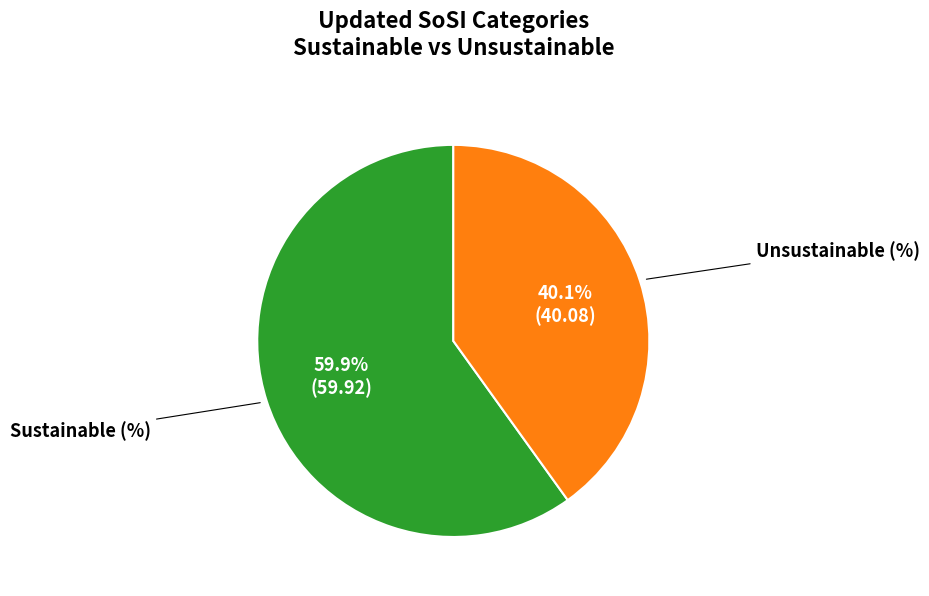

Is there any slice that represents more than half of the pie?

Yes